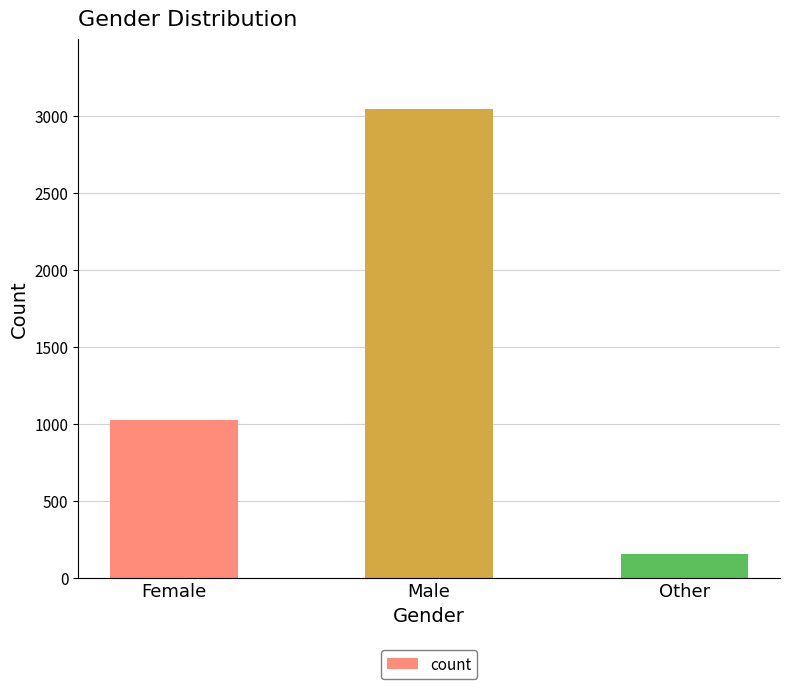

What value does the data have at Male?

3043